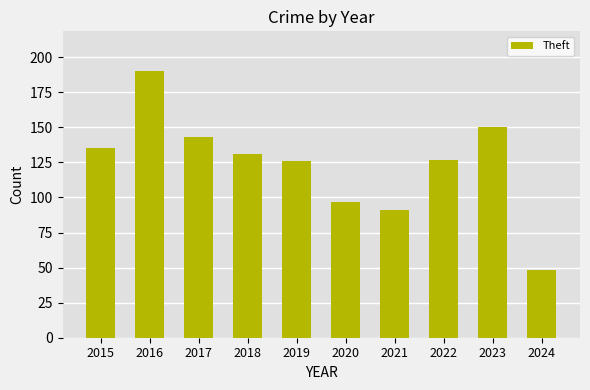

The value at 2016 is 190. True or false?

True